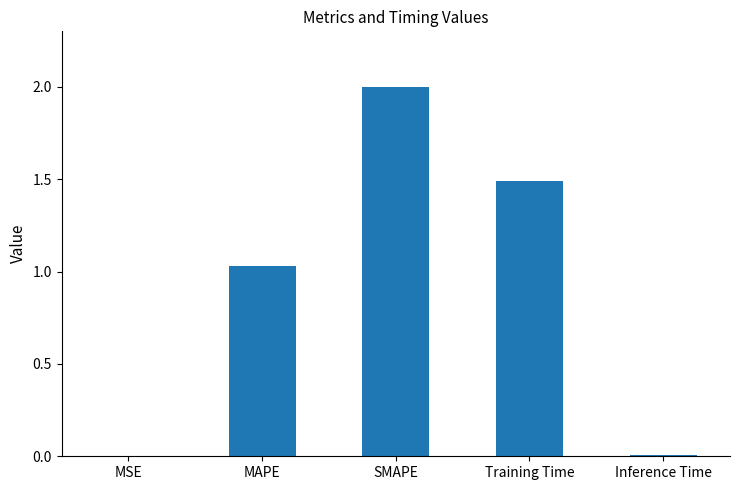

Count the number of data series in this chart.

1